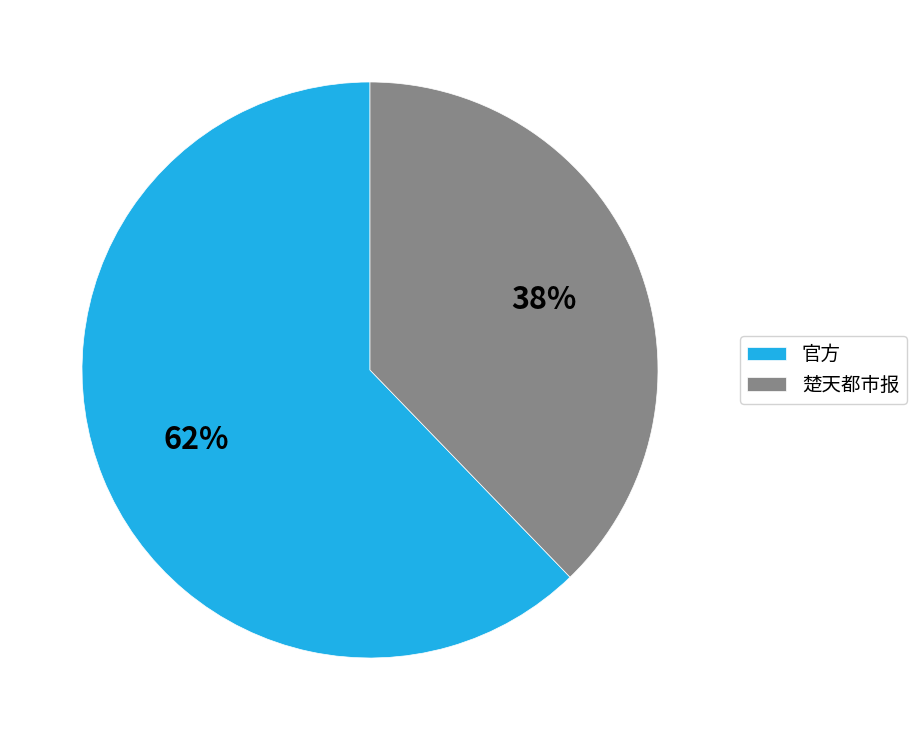

Does any single category account for the majority?

Yes